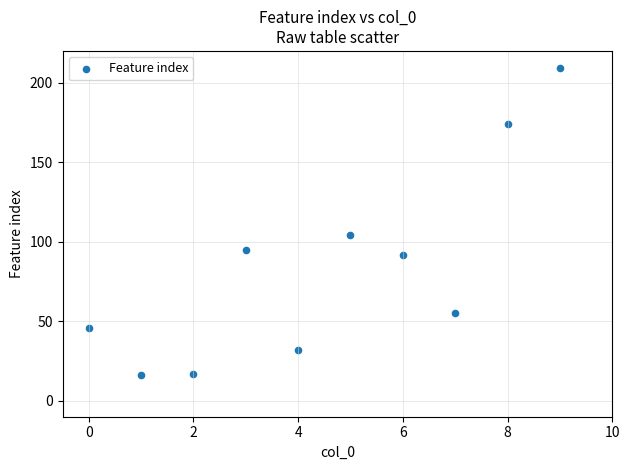

What Y value in the scatter plot is closest to 112?

104